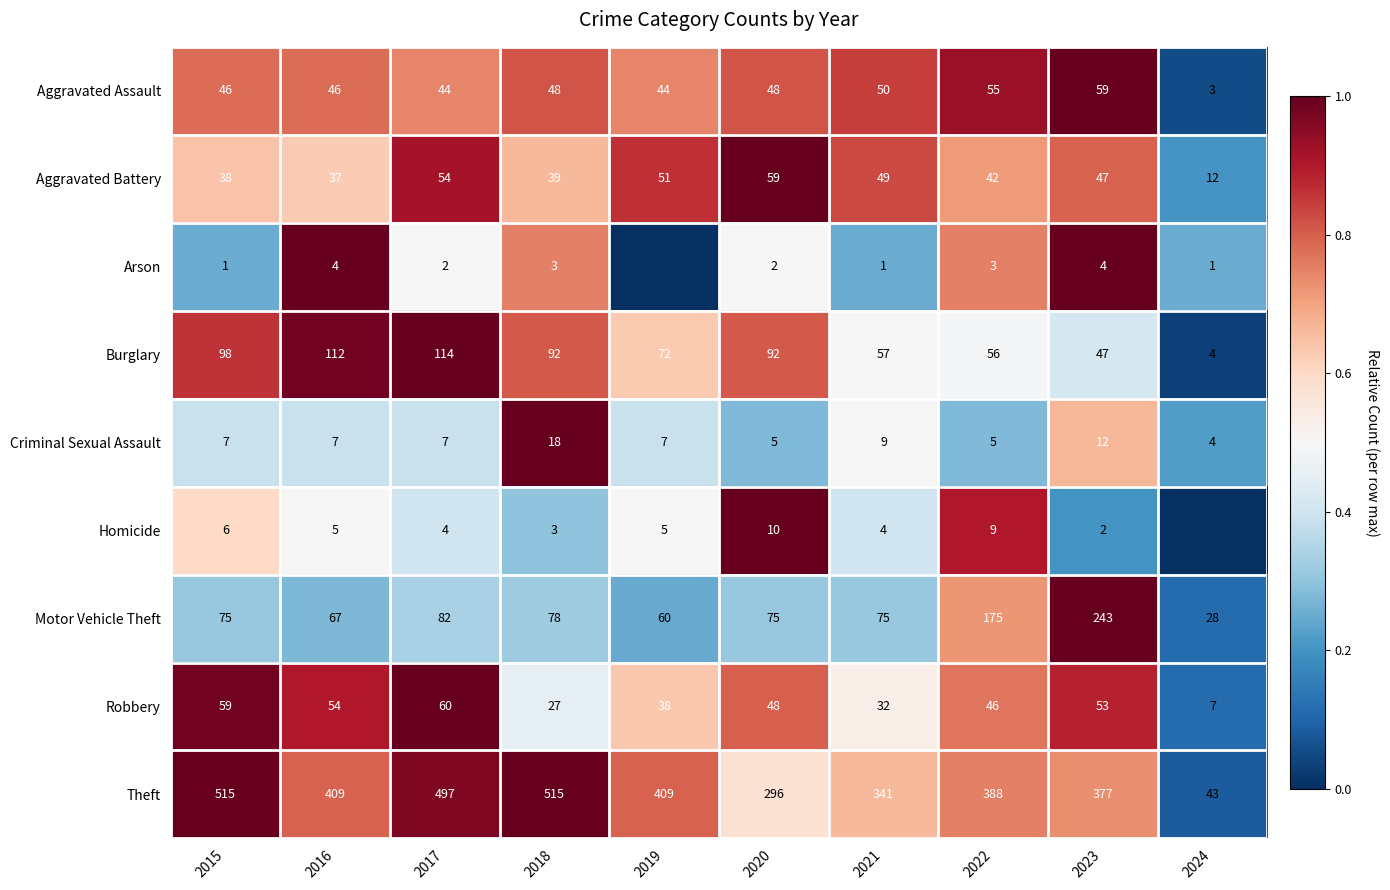

What is the average value of the Burglary series?

74